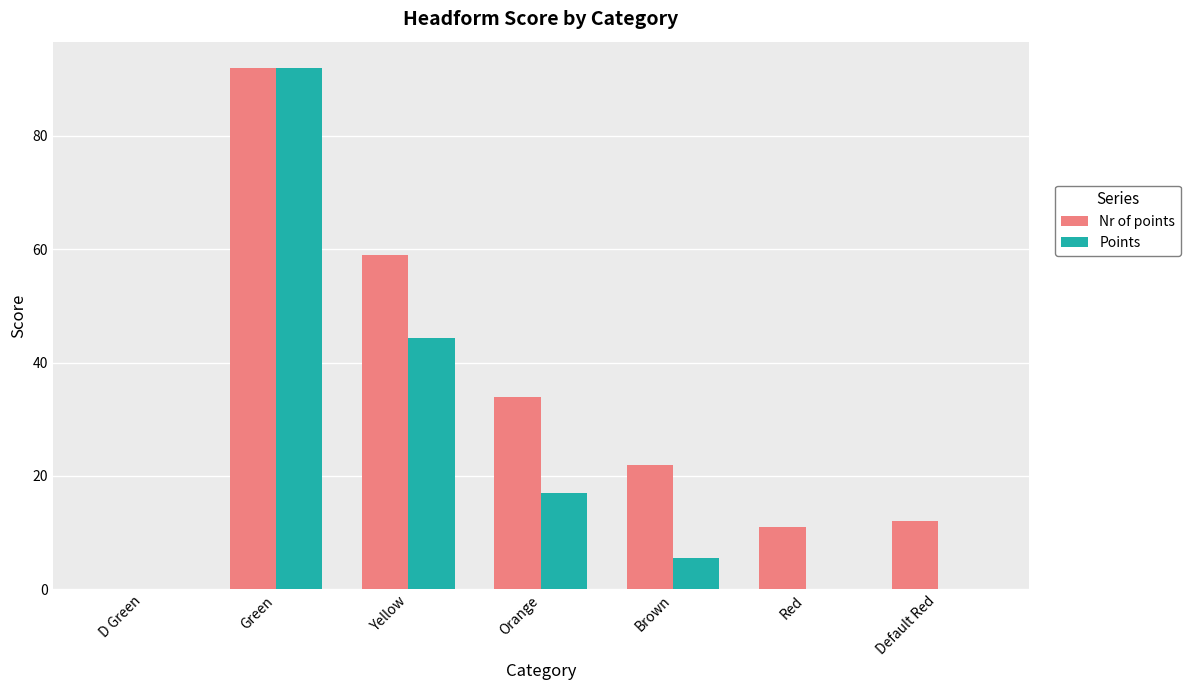

The Points series shows 49.9 at D Green. True or false?

False